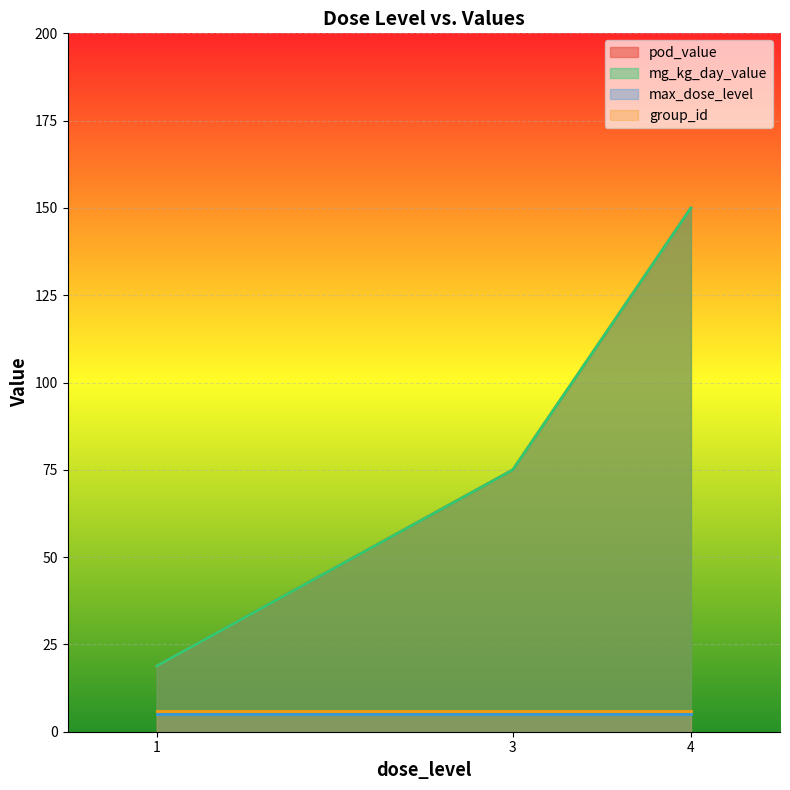

Is it true that mg_kg_day_value equals 75.0 at 3?

True